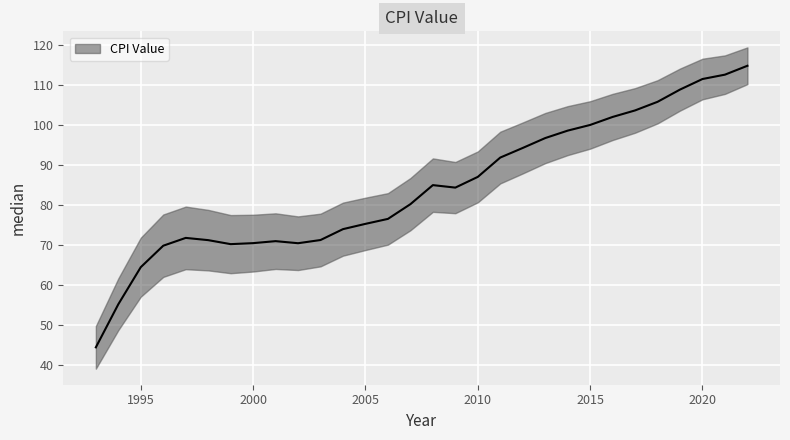

Reading right to left, transcribe all the data shown in this chart.

114.8	112.6	111.5	108.8	105.8	103.6	102.0	100.0	98.6	96.7	94.2	91.8	87.0	84.3	85.0	80.2	76.5	75.3	74.0	71.2	70.4	71.0	70.5	70.2	71.2	71.8	69.8	64.5	55.2	44.4